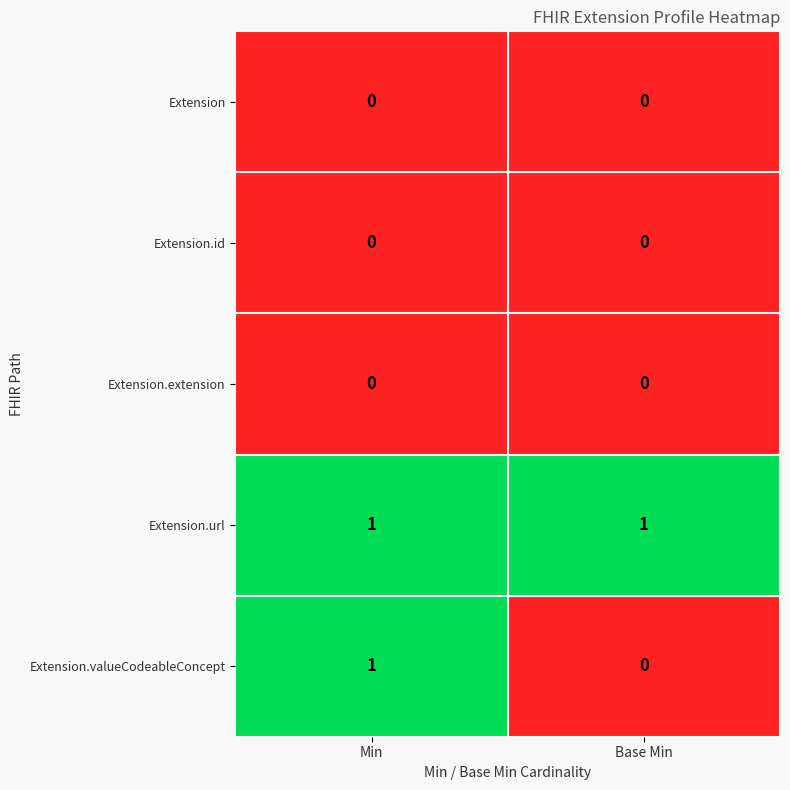

Which series has the largest total across all categories?

Extension.url